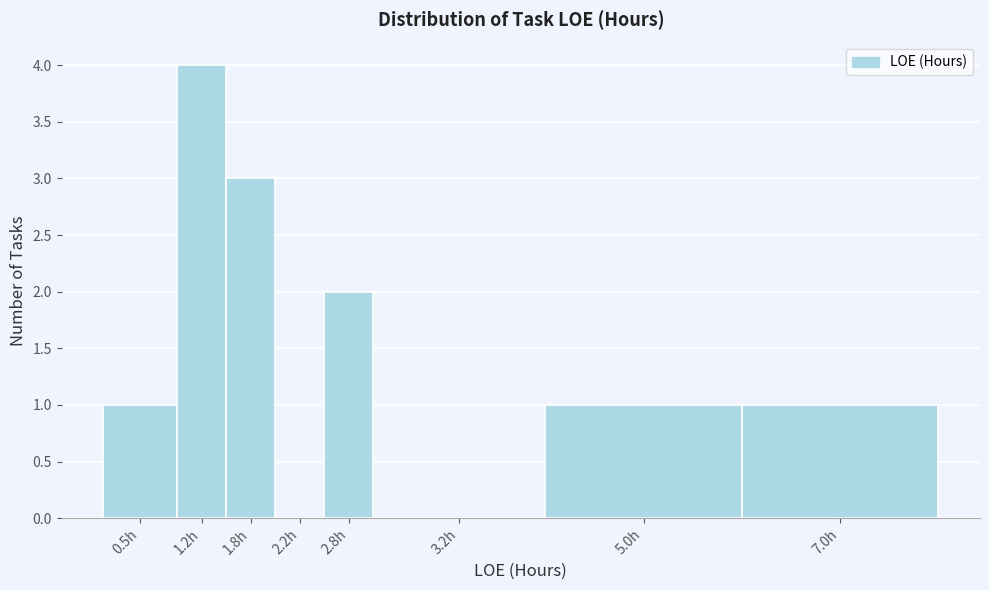

Reading left to right, list all the values displayed in this chart.

0.5h=1	1.2h=4	1.8h=3	2.2h=0	2.8h=2	3.2h=0	5.0h=1	7.0h=1